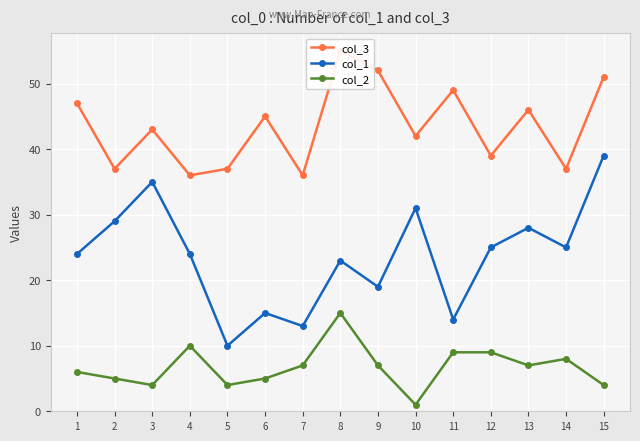

What is the approximate value of col_2 at 7, to the nearest 5?

5